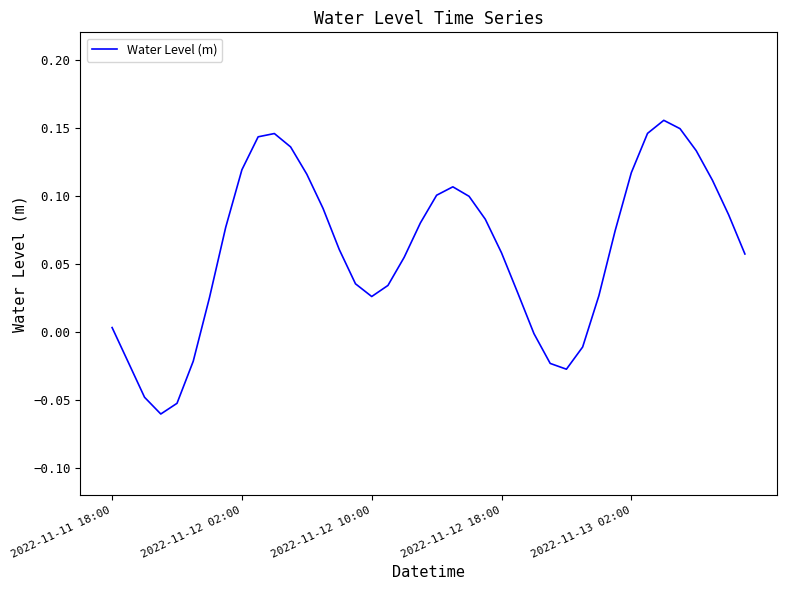

Does the chart have visible grid lines?

No